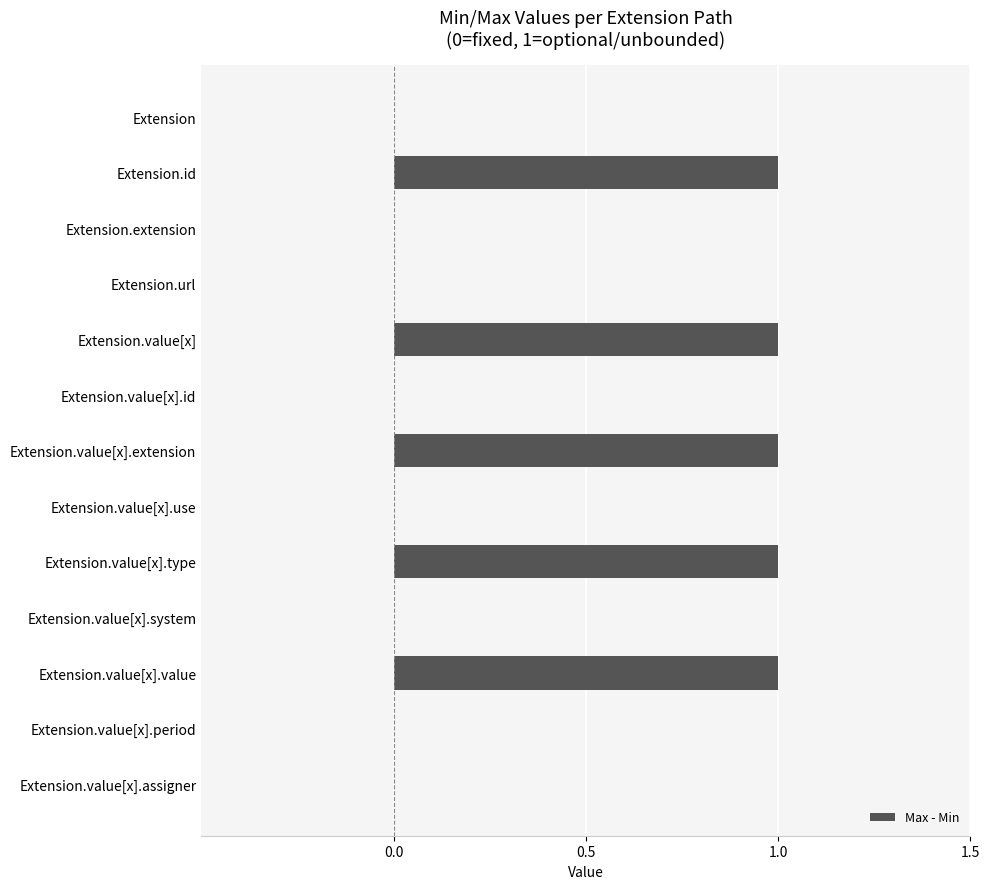

Which has a higher value, Extension.url or Extension.value[x].value?

Extension.value[x].value